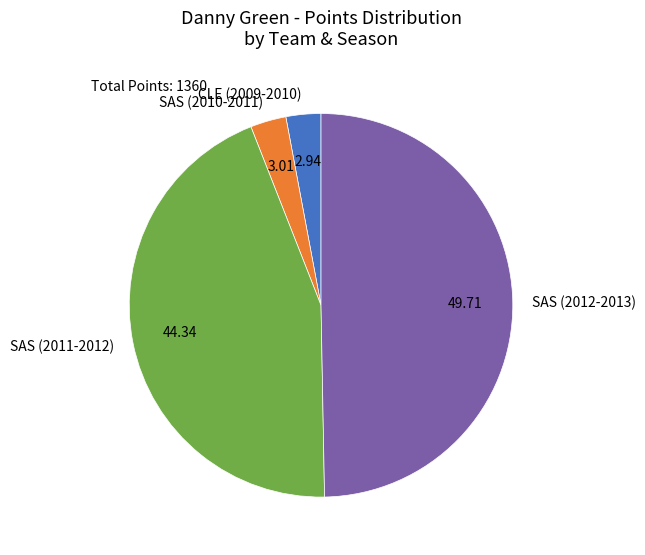

Is it true that SAS (2011-2012) is 56% of the pie?

False